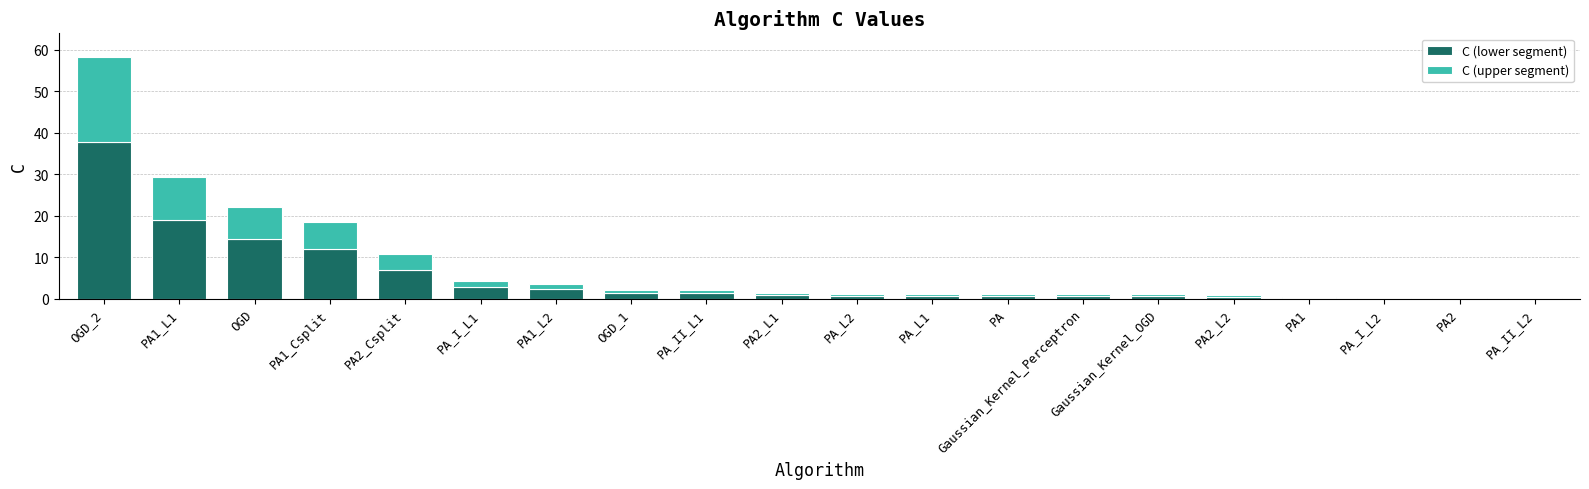

At which category is the sum across all series the highest?

OGD_2